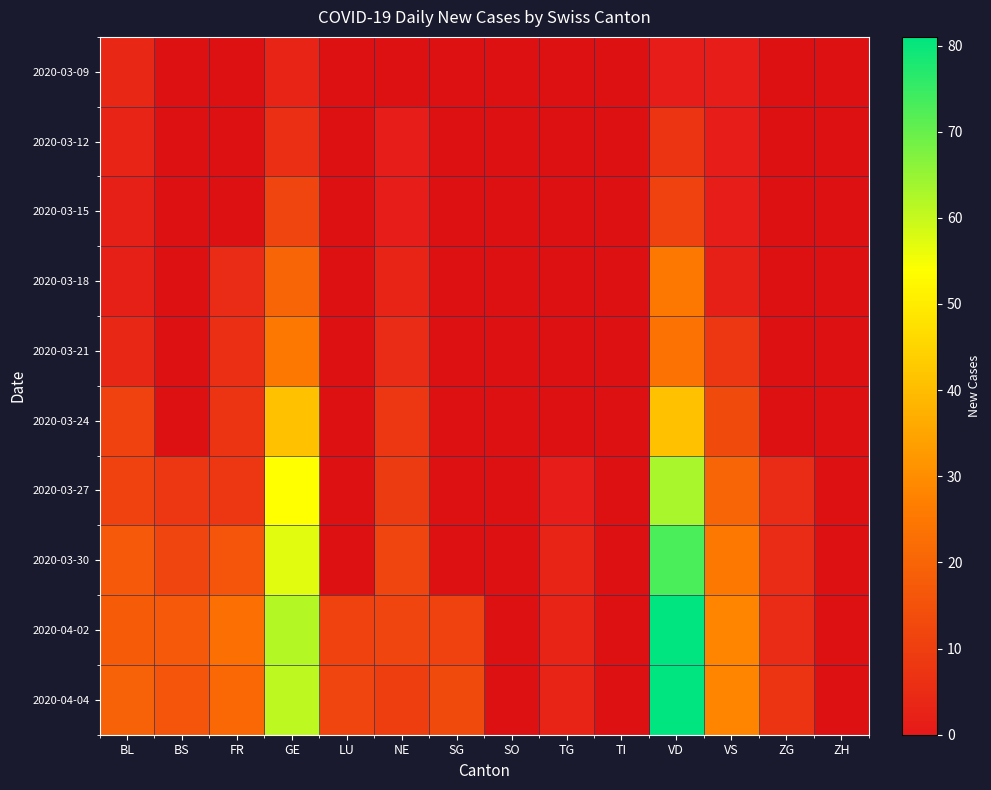

Between LU and BS, which is larger?

LU